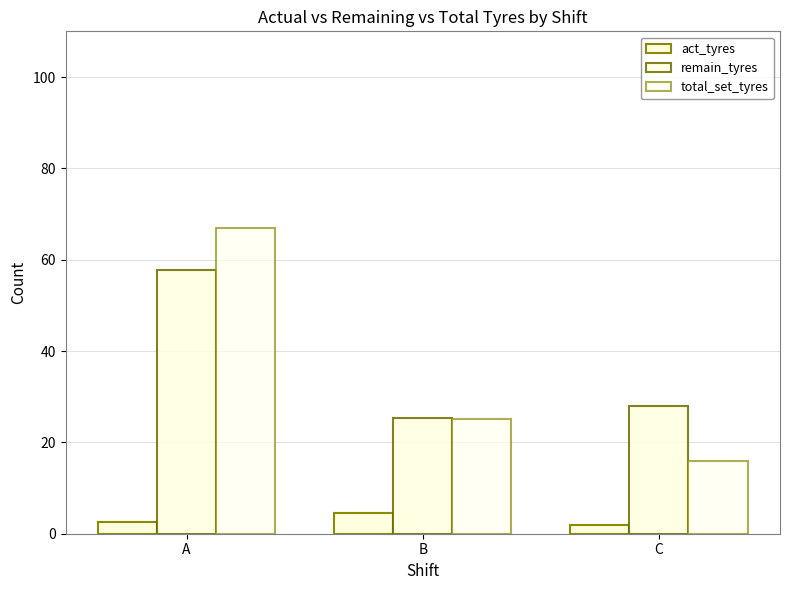

How many values in the act_tyres series exceed 2?

2